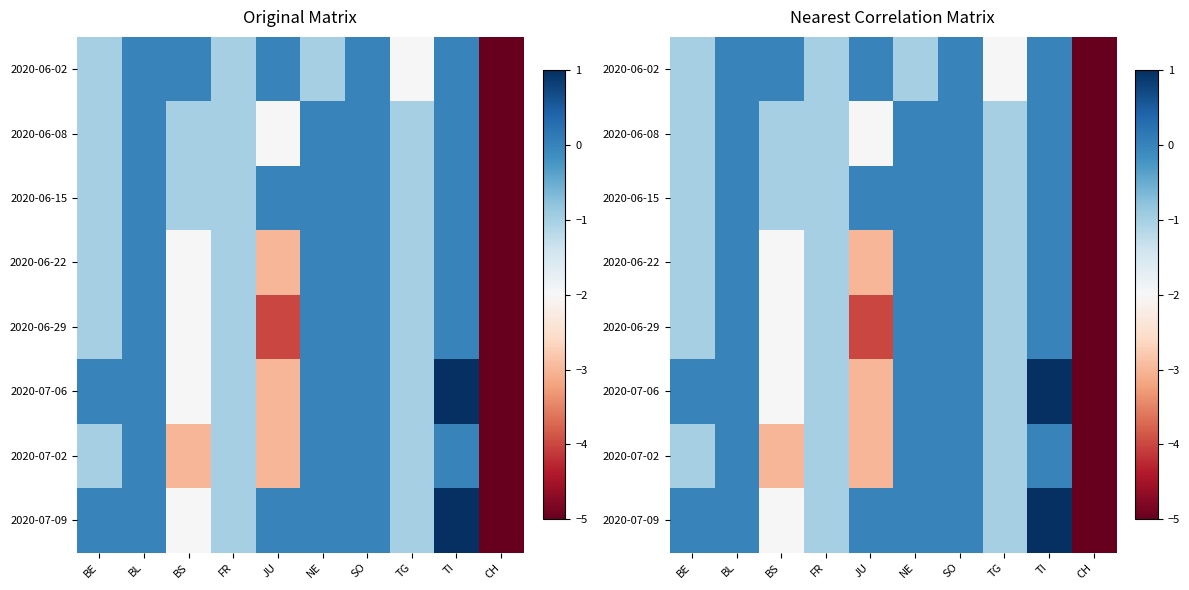

True or false: 2020-06-02 has a value of -1 at TG.

False